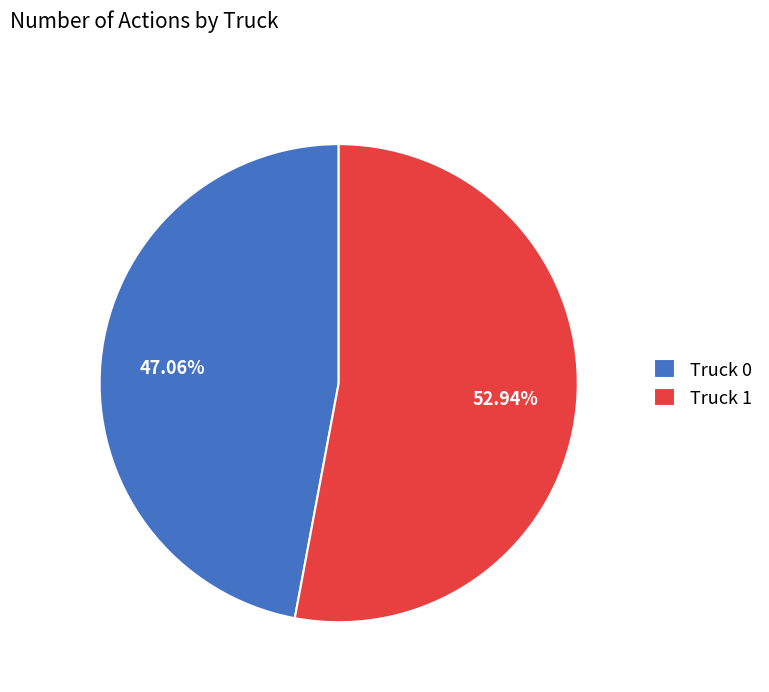

What percentage is the Truck 1 slice, to the nearest percent?

53%